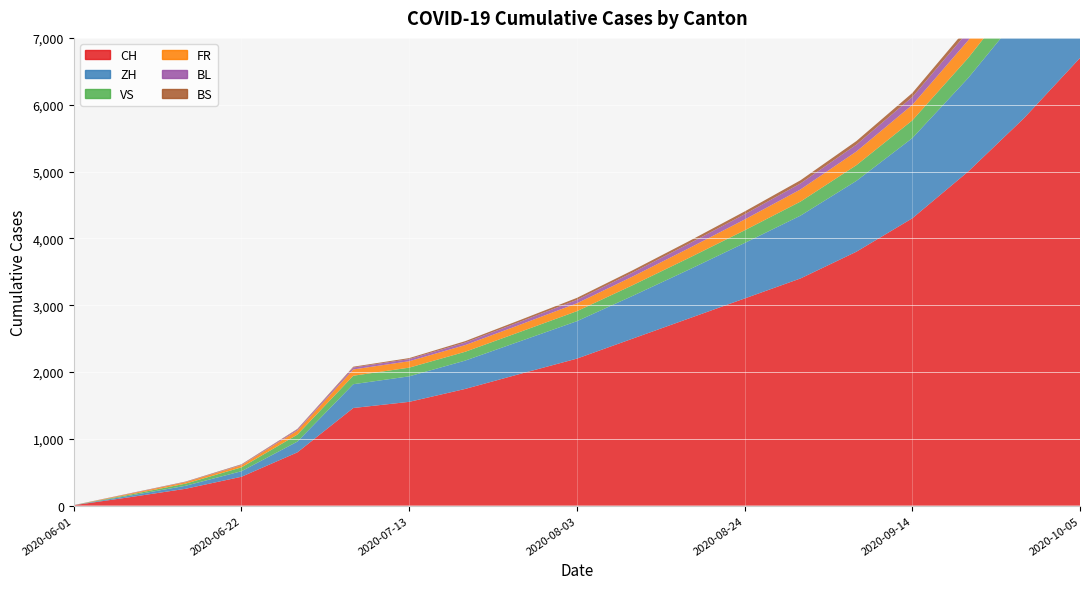

Reading left to right, list all the values displayed in this chart.

CH: 6	126	252	432	797	1461	1553	1746	1975	2200	2500	2800	3100	3400	3800	4300	5000	5800	6700
ZH: 0	23	45	83	161	356	382	424	490	560	640	730	830	940	1060	1200	1400	1620	1880
VS: 1	15	32	58	105	127	130	132	140	150	160	175	190	210	235	265	300	340	385
FR: 0	13	22	32	61	94	96	100	108	118	130	145	162	182	205	232	263	298	338
BL: 1	3	4	7	17	29	32	38	44	51	59	68	78	90	103	118	135	154	175
BS: 0	4	5	7	7	12	15	21	26	30	34	38	42	47	53	60	68	77	87